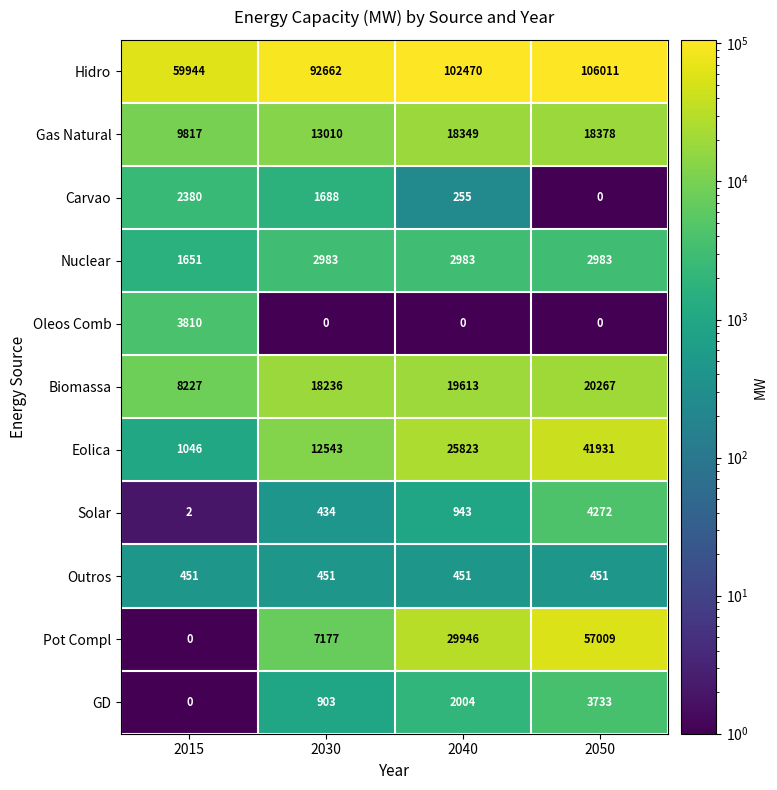

What is the maximum value for Eolica?

41931